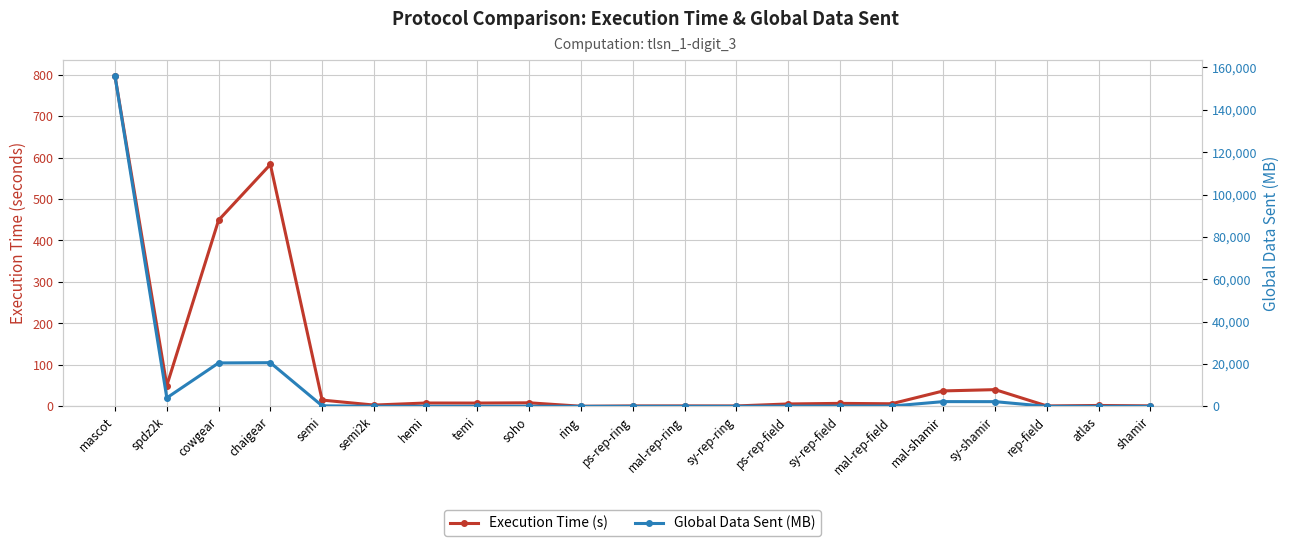

What is the value of the Execution Time (s) point at the 13th from the left?

1.0